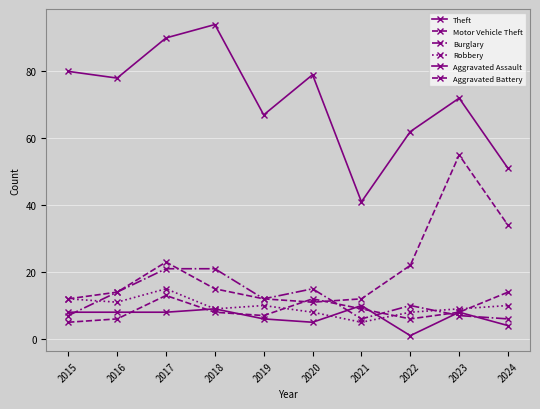

At which category is the sum across all series the highest?

2017